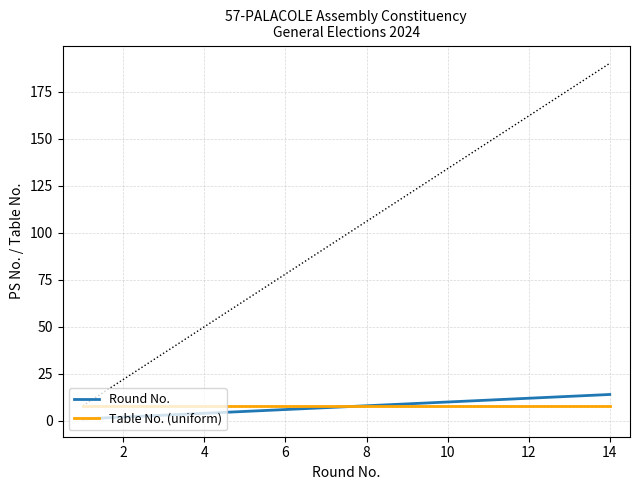

True or false: Round No. and Table No. (uniform) intersect in this chart.

False